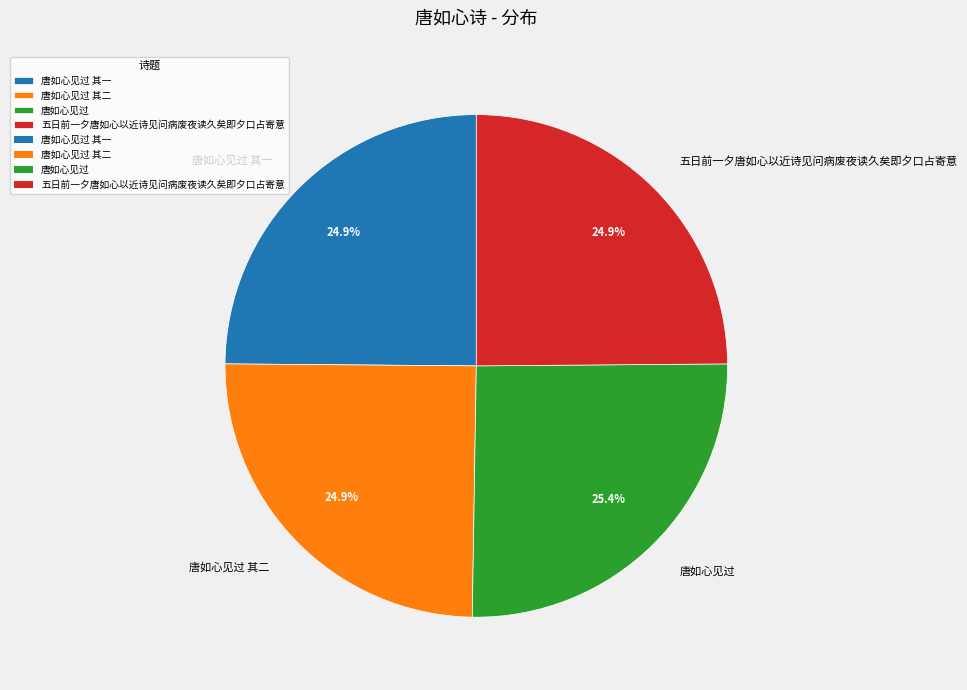

What percentage is NOT represented by 唐如心见过 其二?

75.1%